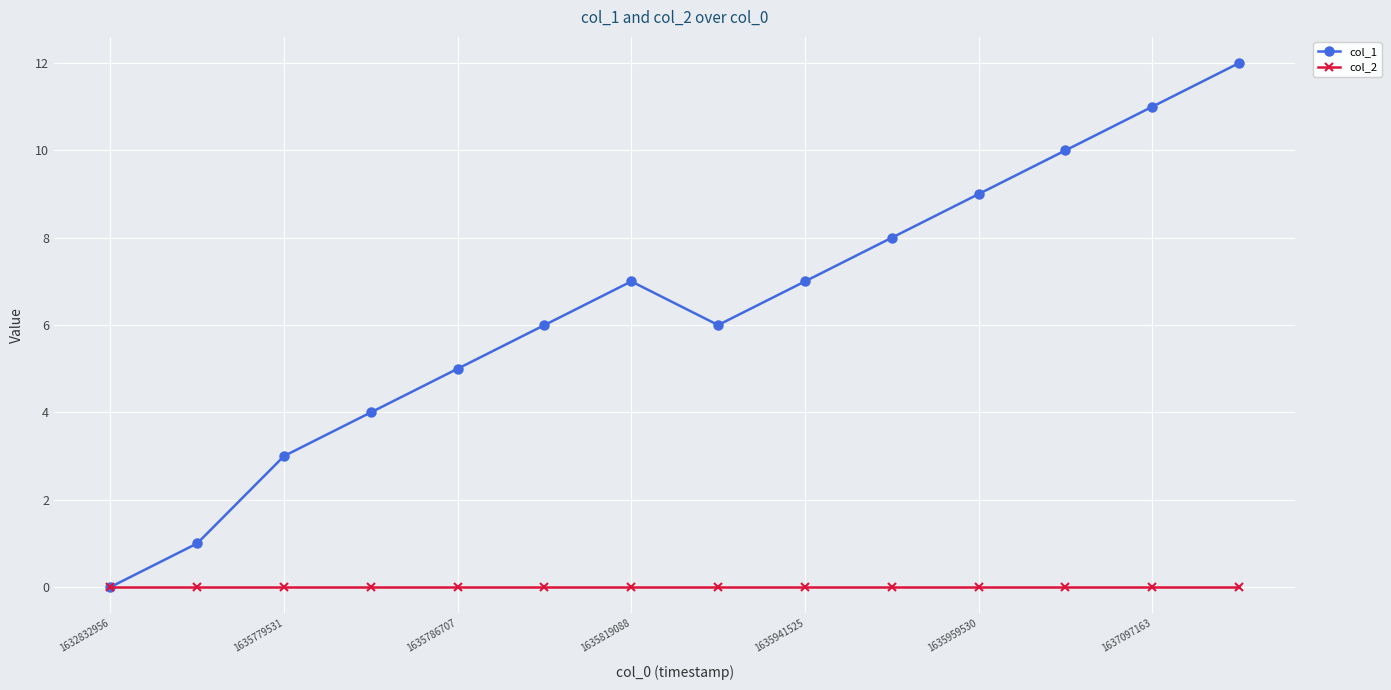

Which series has the largest total across all categories?

col_1